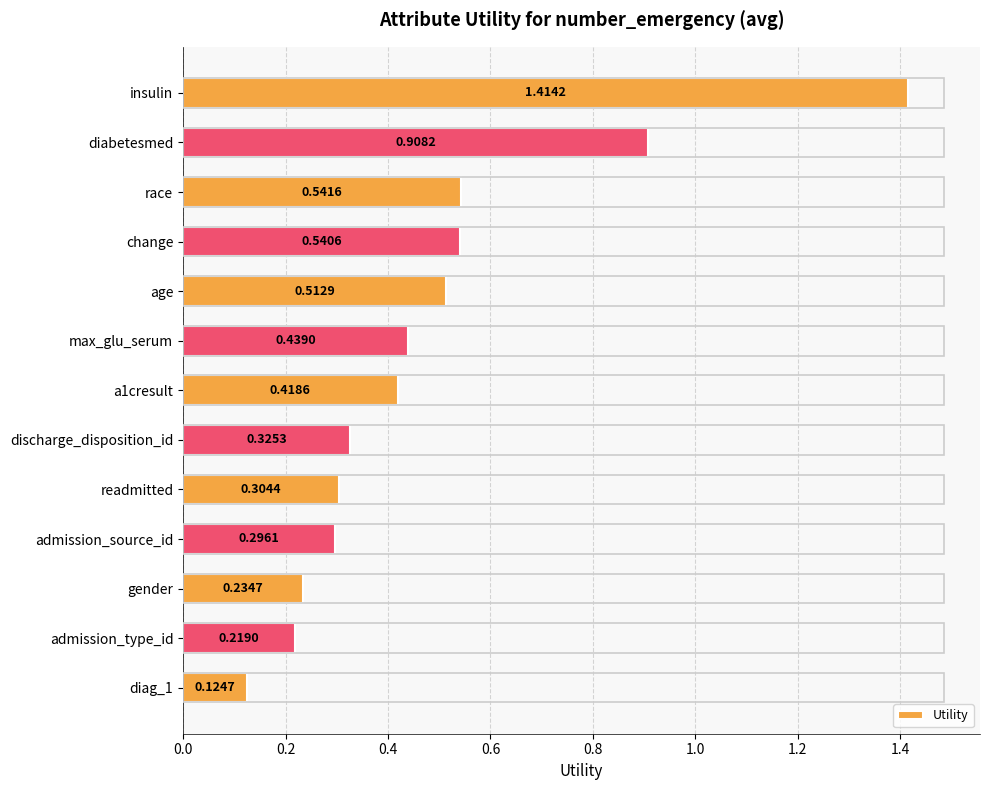

Rank the categories by value from highest to lowest.

insulin, diabetesmed, race, change, age, max_glu_serum, a1cresult, discharge_disposition_id, readmitted, admission_source_id, gender, admission_type_id, diag_1